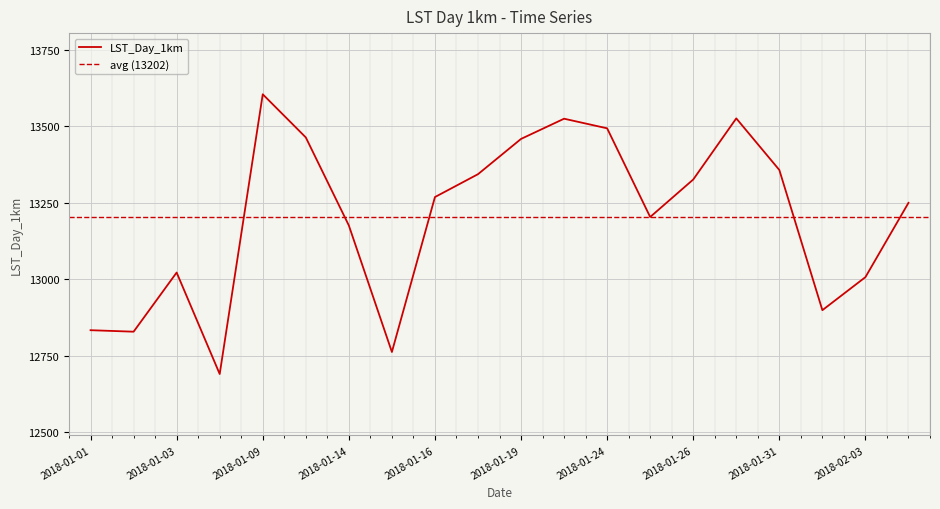

How many points are higher than both their immediate neighbors (excluding endpoints)?

4